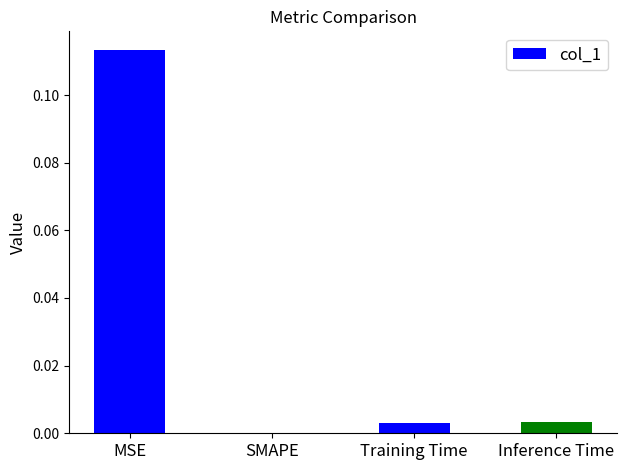

Are the bars grouped side by side (vs. stacked)?

No